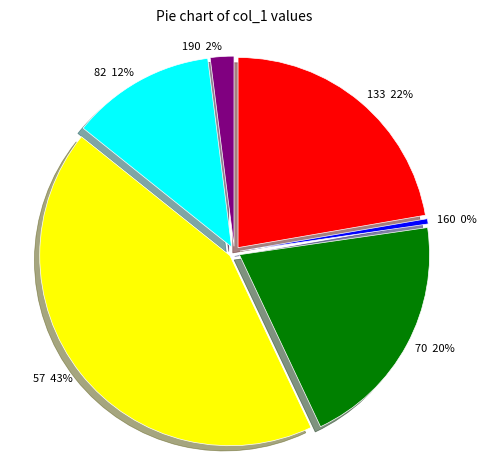

To the nearest percent, what is the difference between the largest and smallest slice percentages?

42%